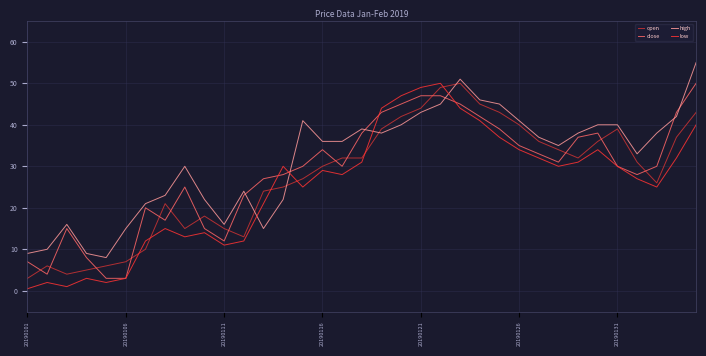

Which series ends up on top after the final intersection of high and close?

high